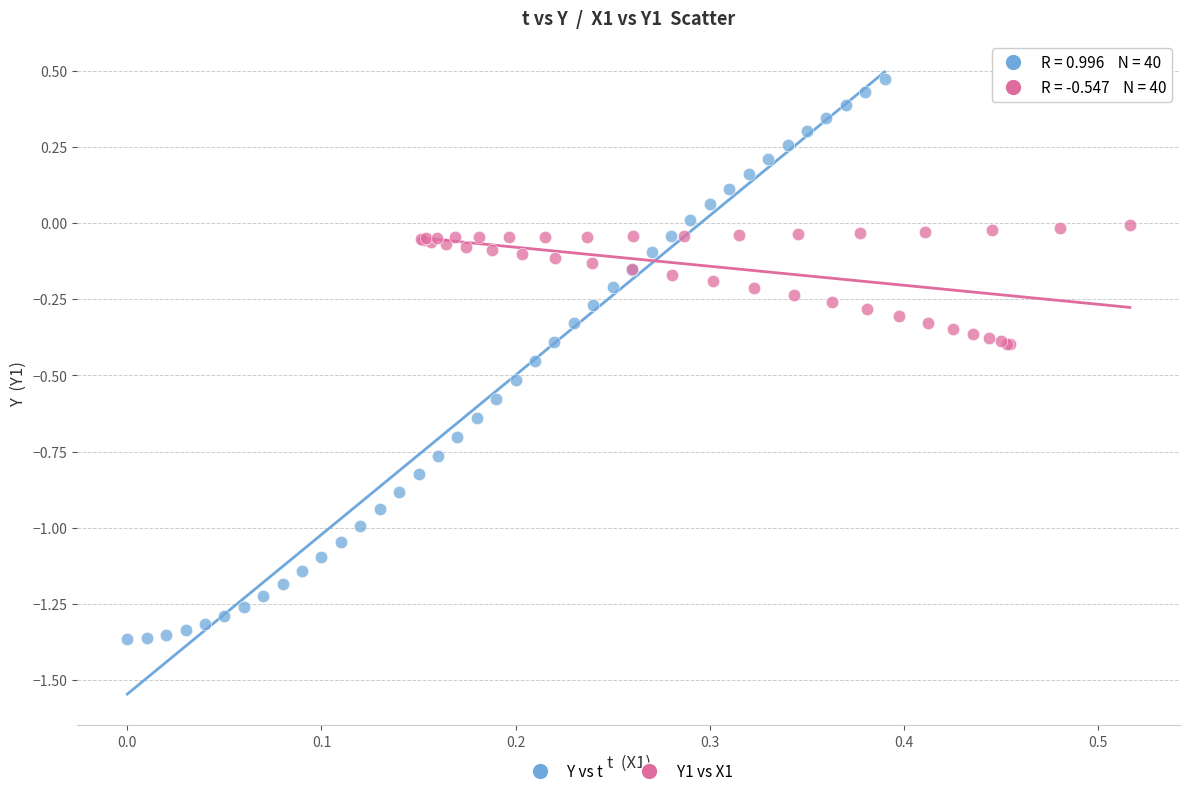

Which series reaches the maximum Y coordinate?

Y vs t